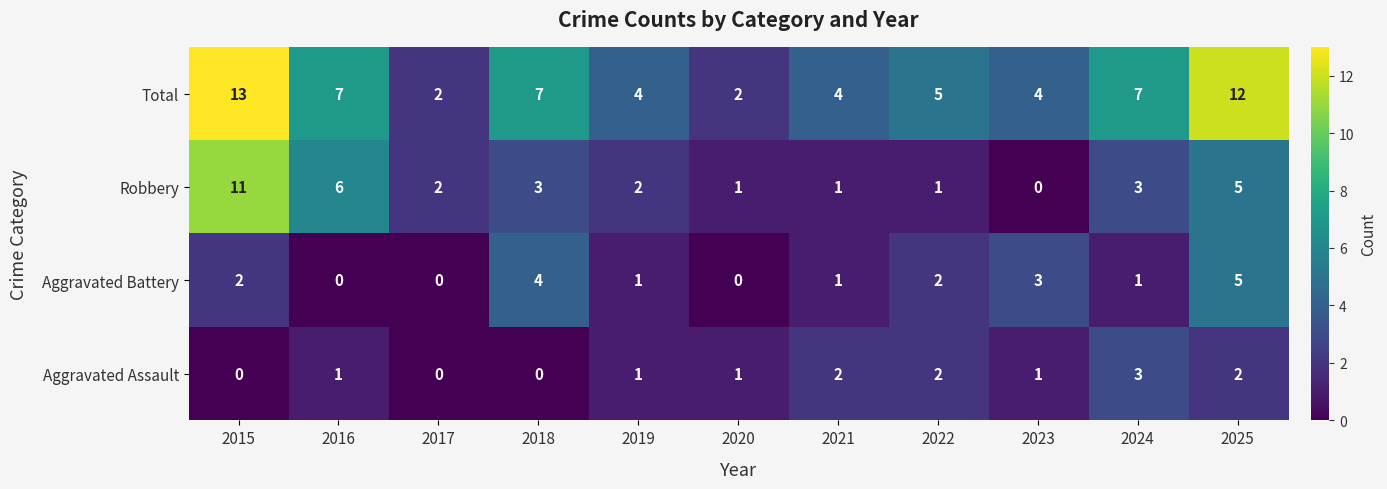

What is the total value across all series at 2022?

10